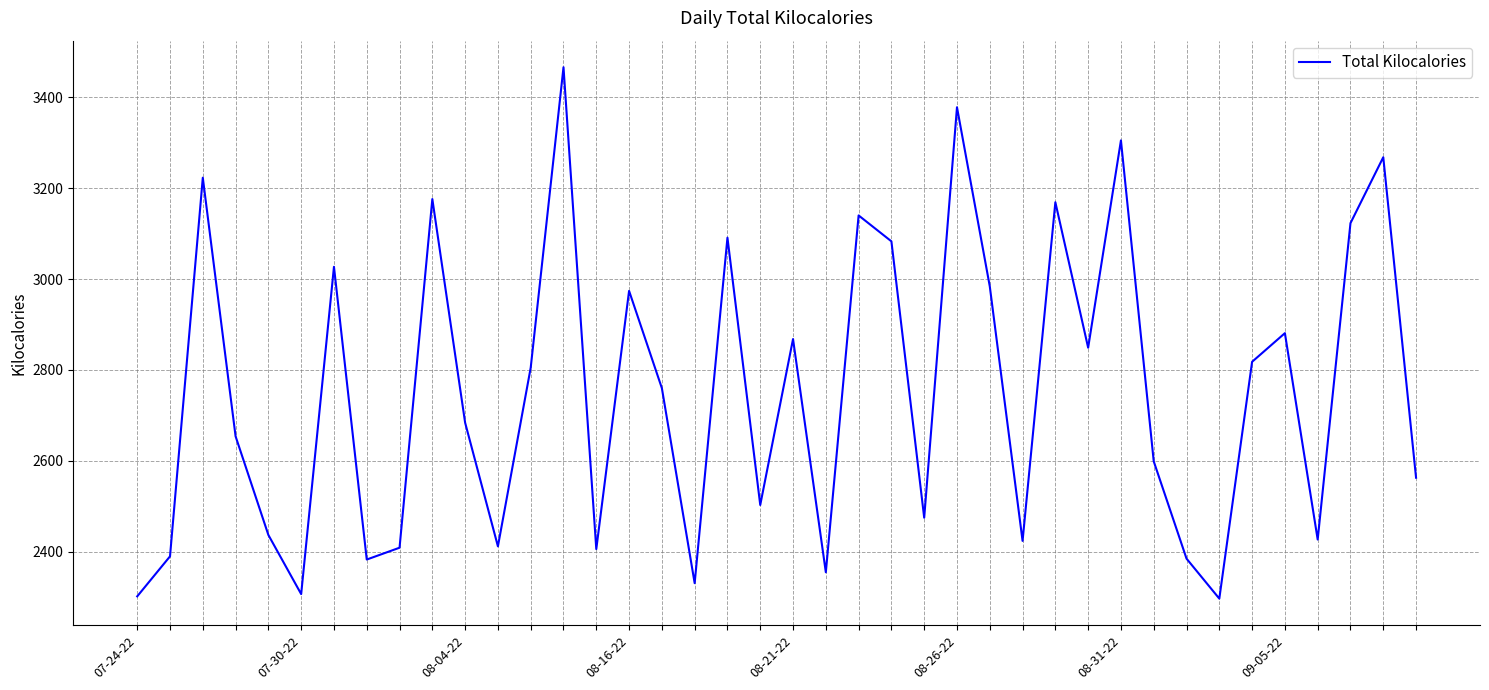

What is the greatest value displayed?

3466